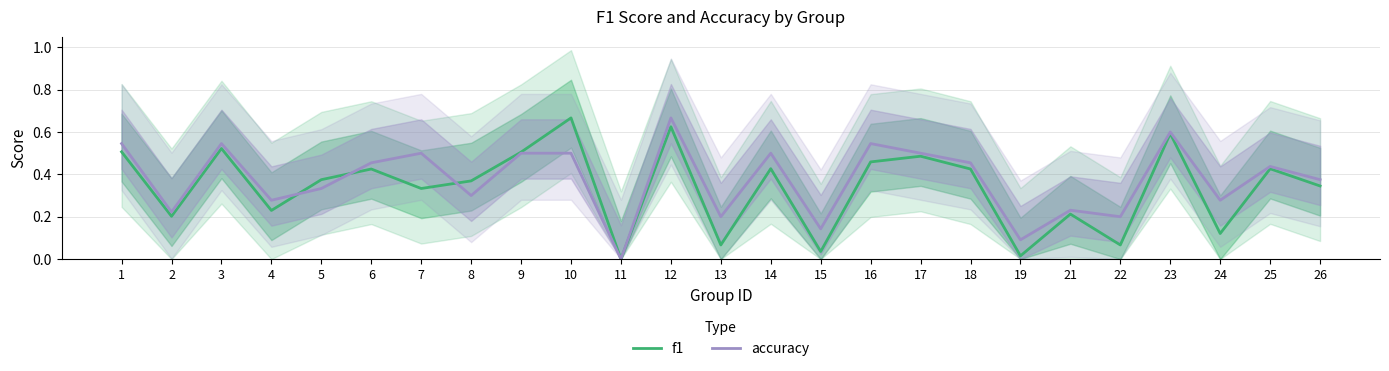

List the labels in order of accuracy value, largest first.

12, 23, 1, 3, 16, 7, 9, 10, 14, 17, 6, 18, 25, 26, 5, 8, 4, 24, 21, 2, 13, 22, 15, 19, 11